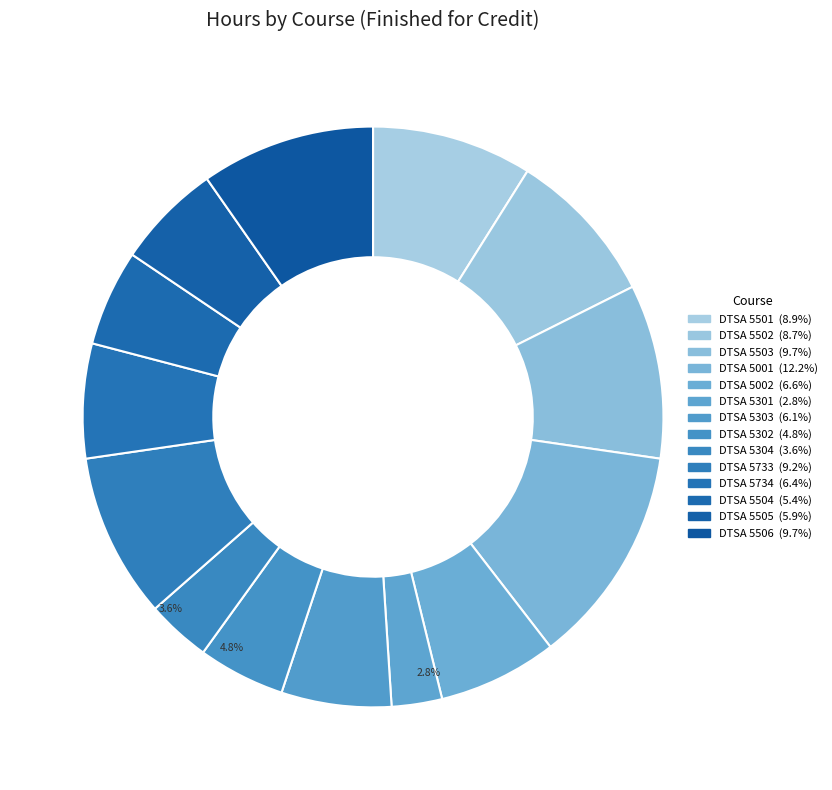

Is it true that DTSA 5505 is 6% of the pie?

True